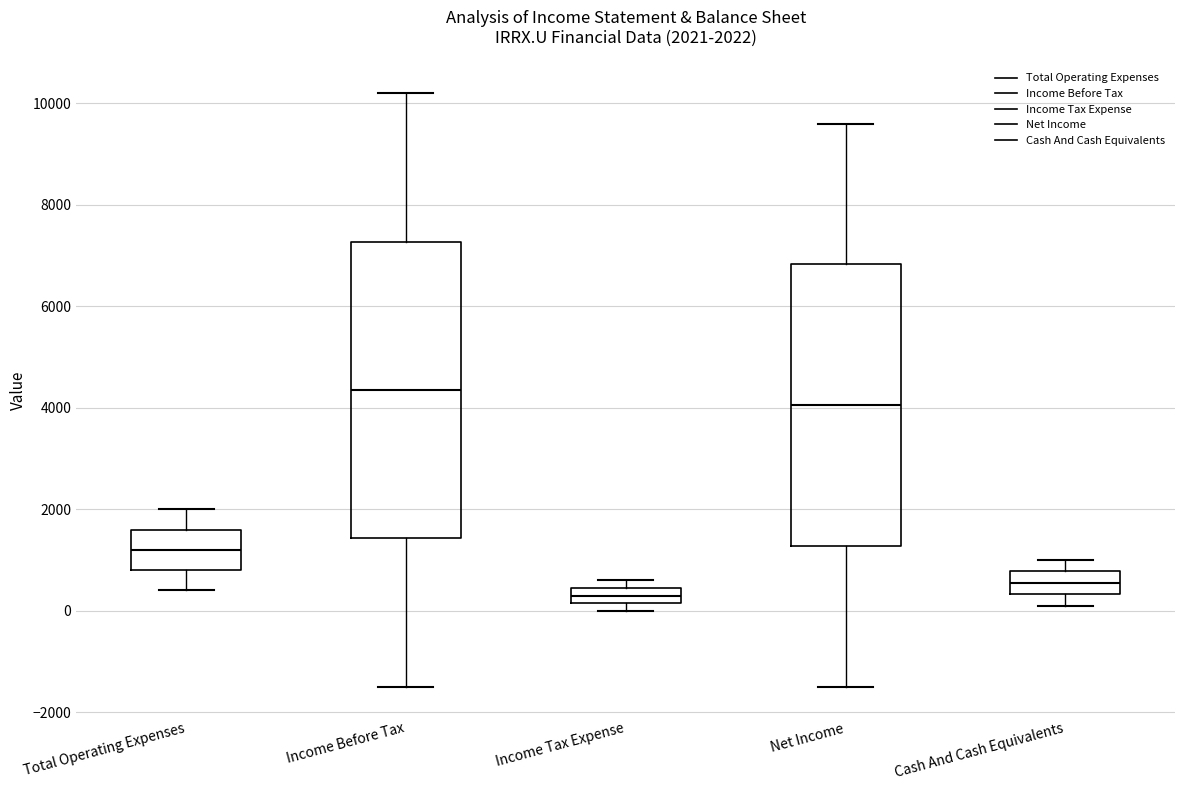

Which box has the lowest median line?

Income Tax Expense